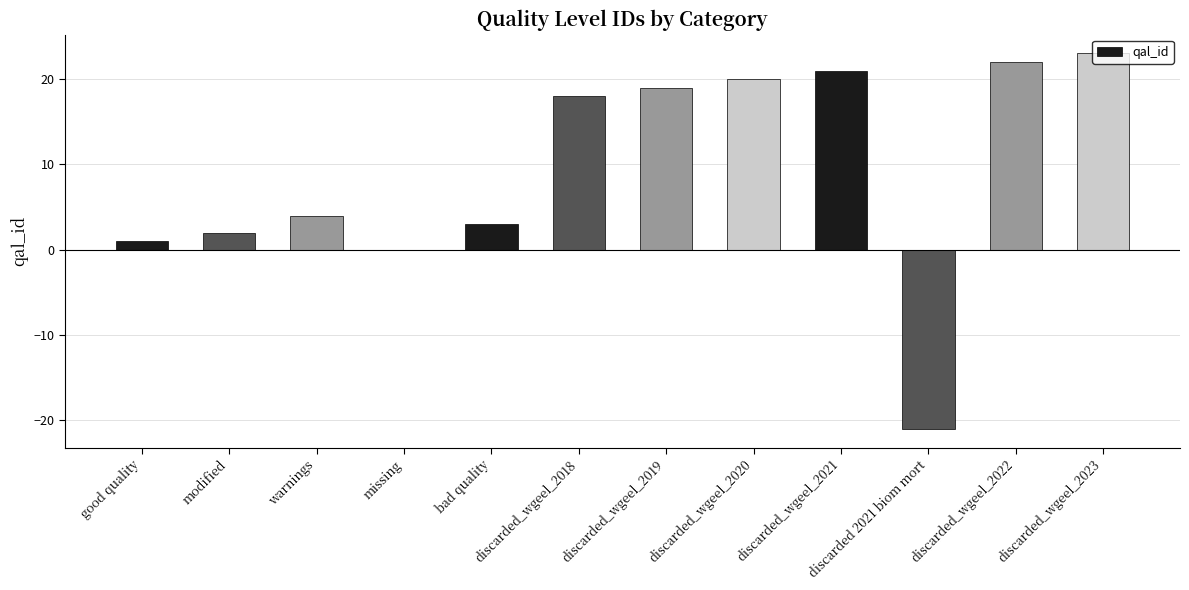

What is the approximate value at discarded_wgeel_2018, to the nearest 10?

20